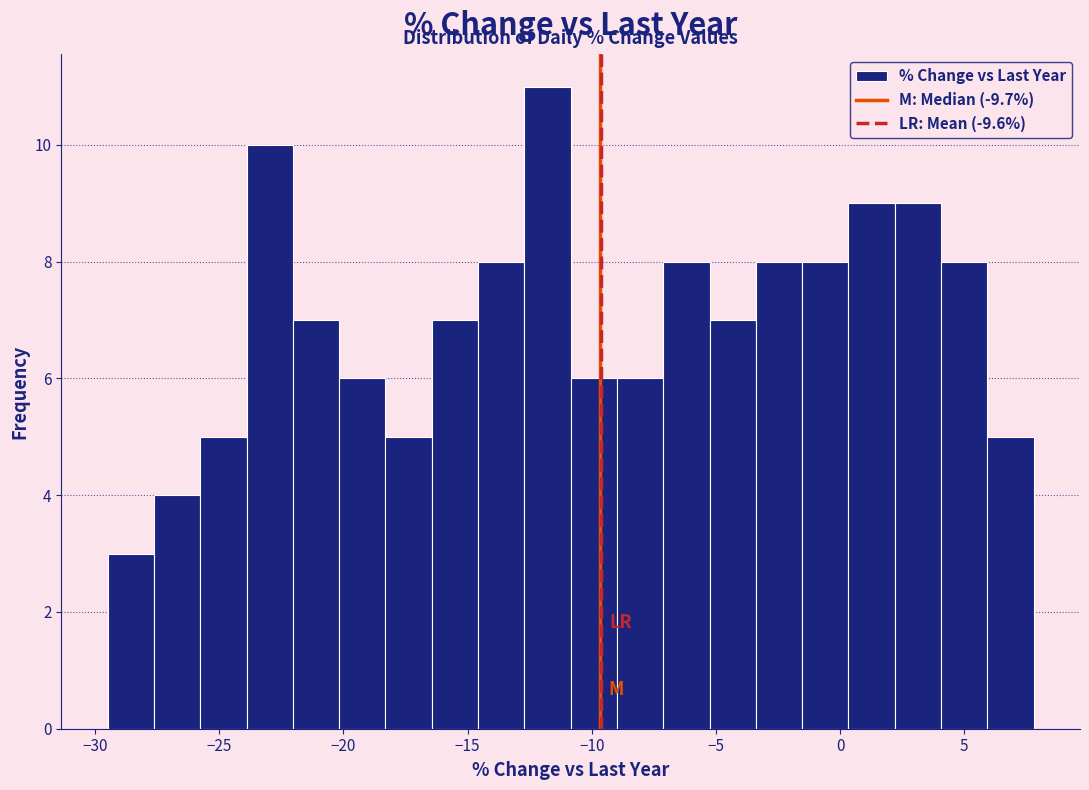

Around what value on the x-axis is the tallest bar? Give the approximate position of its centre, as read against the axis.

-12.0